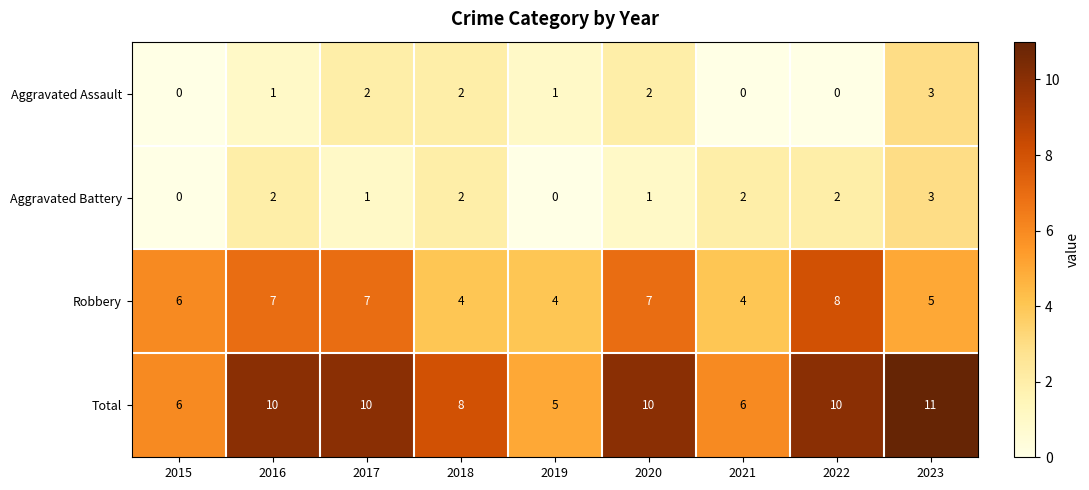

Between 2016 and 2019, which series saw the biggest shift?

Total